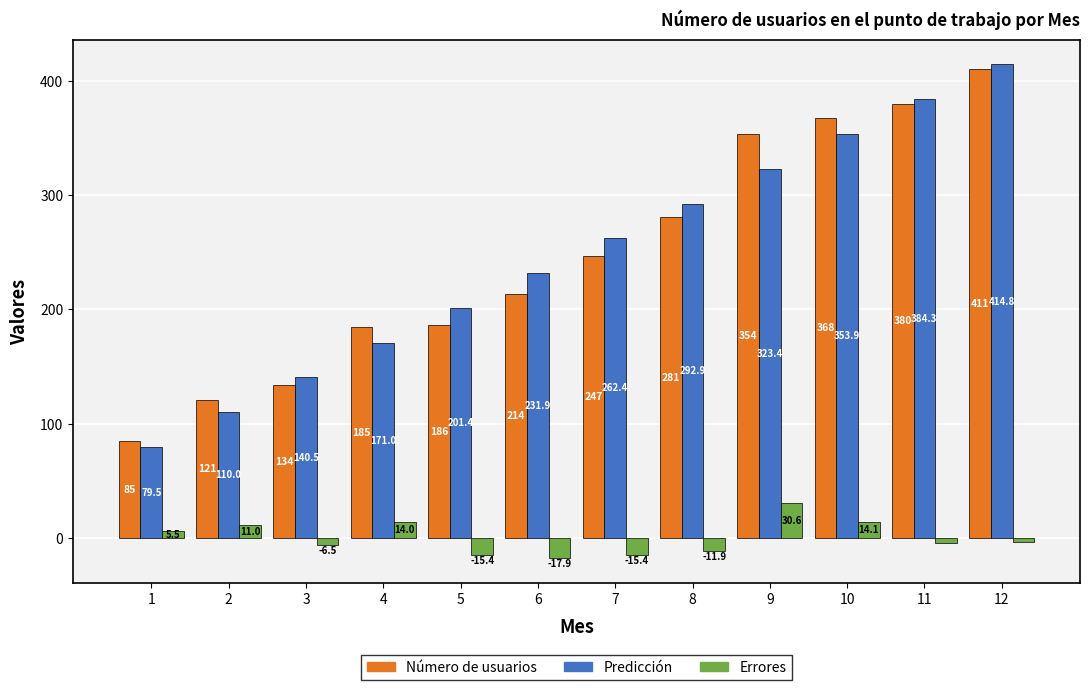

Which category has the lowest value across all series?

6